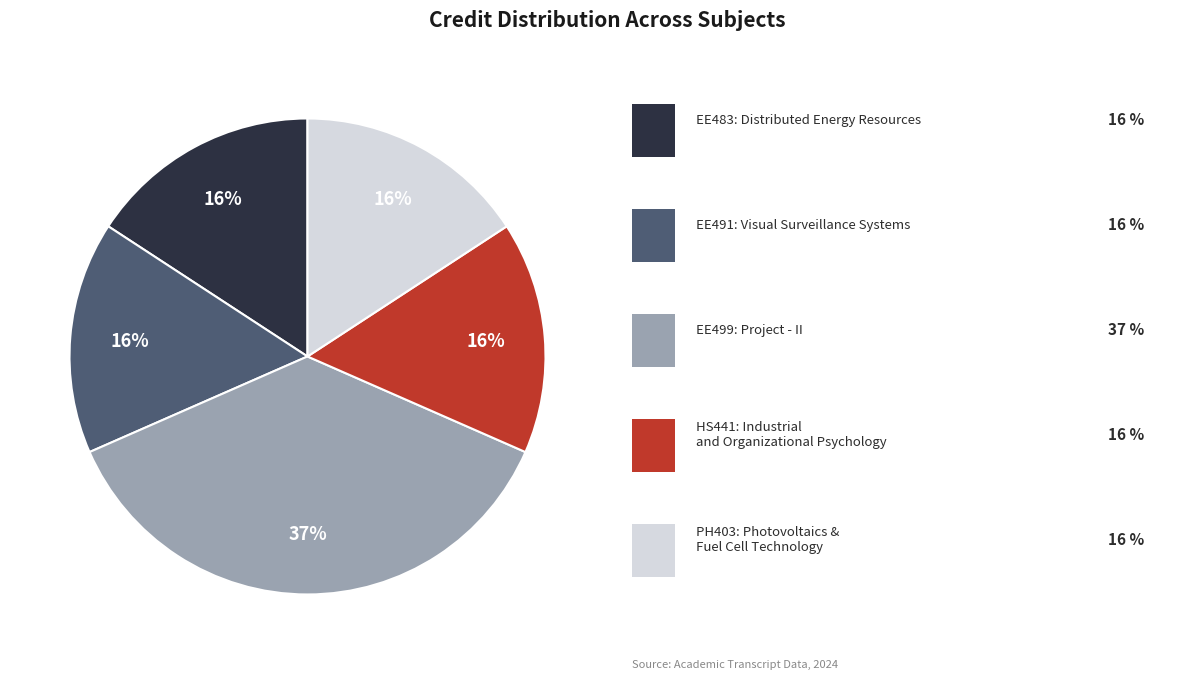

How many slices are in this pie chart?

5